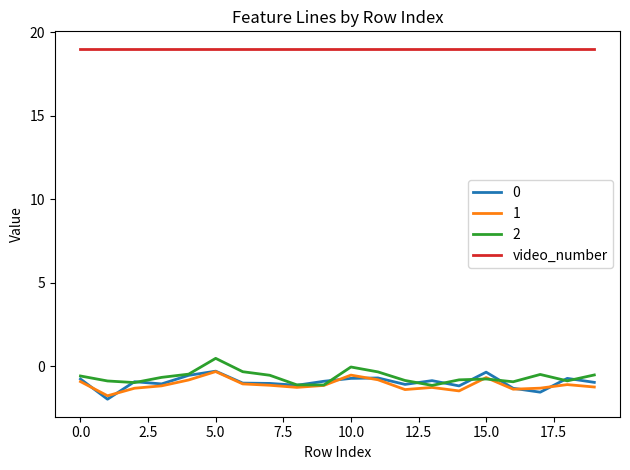

What is the minimum value for 1?

-1.8